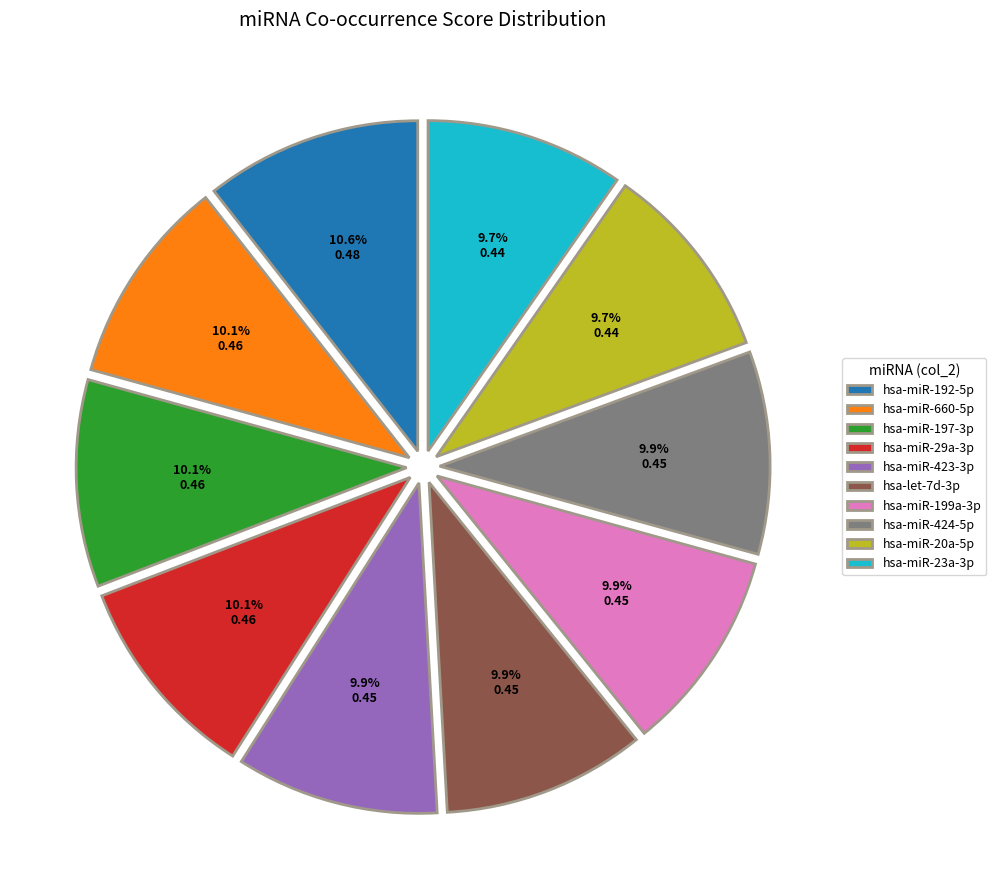

To the nearest percent, what percentage of the pie is hsa-miR-660-5p?

10%